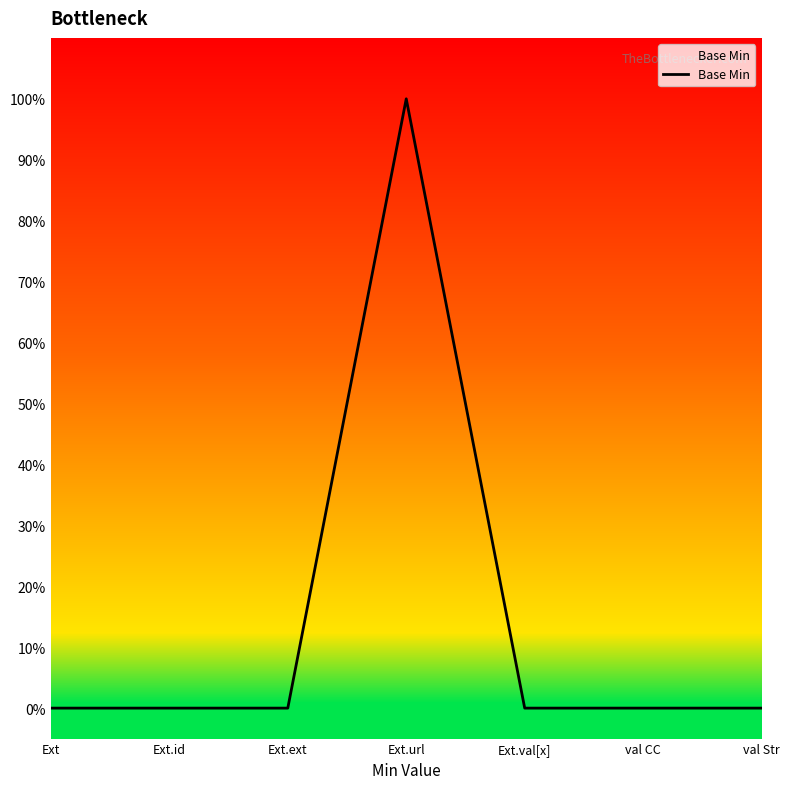

What is the difference between the maximum and minimum values?

1